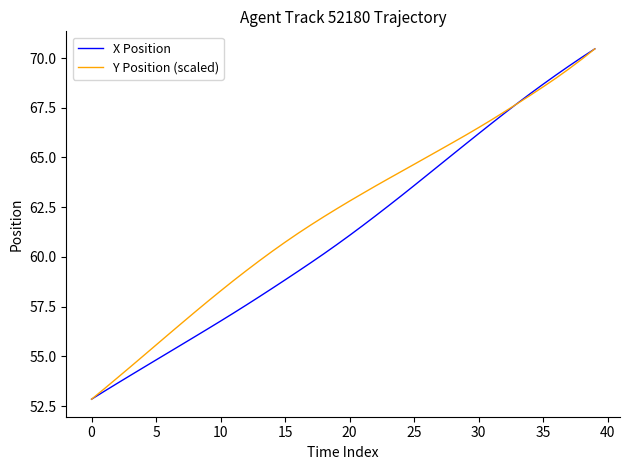

What is the maximum value shown in the chart?

70.5